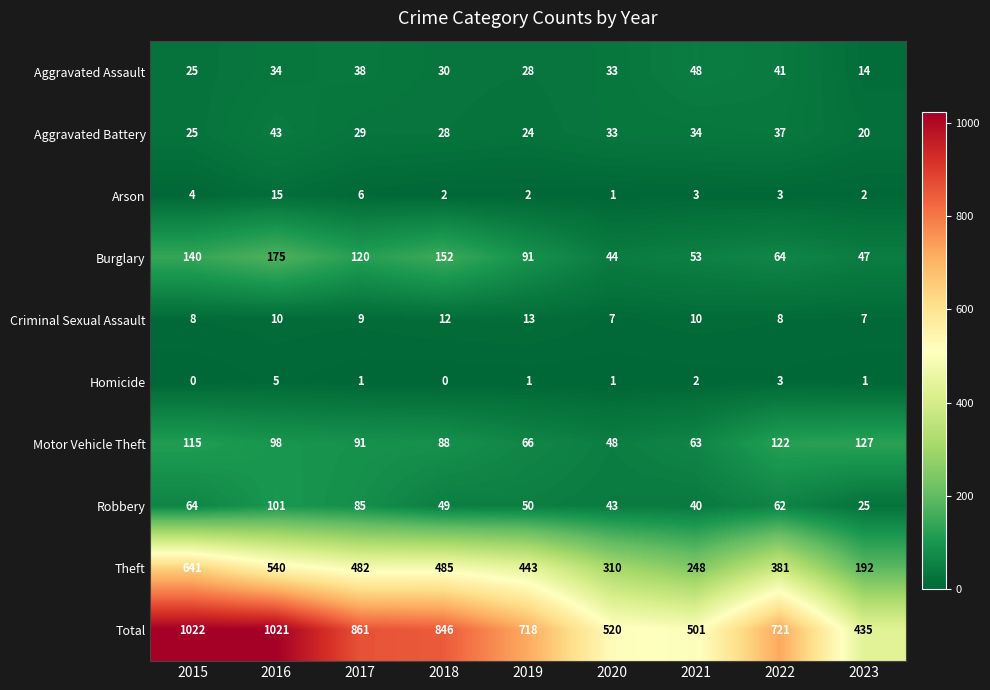

What is the difference between the Homicide values at 2016 and 2018?

5